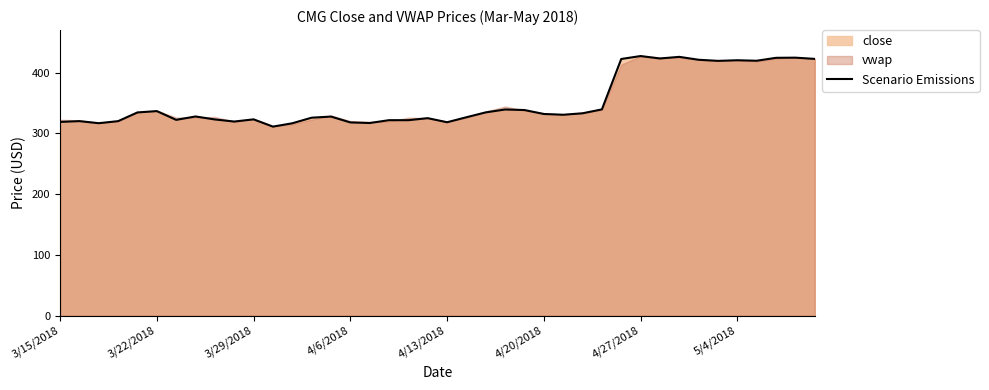

How many values are below 330?

20